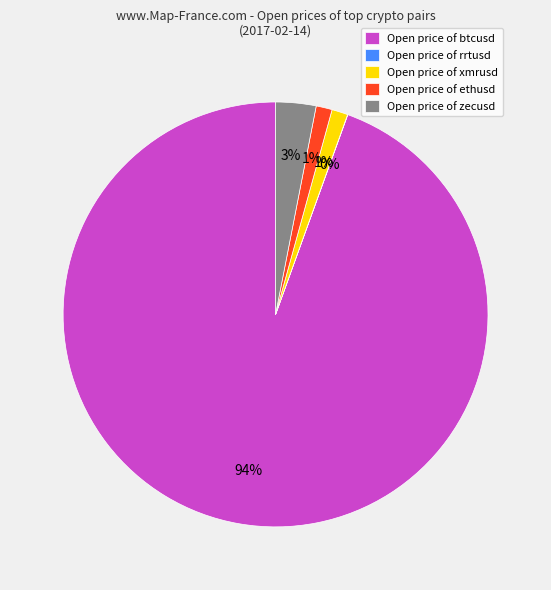

Does any single category account for the majority?

Yes